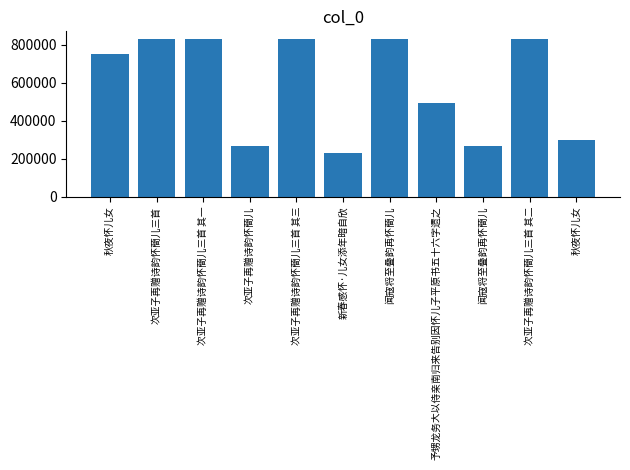

Which has a higher value, 闻寇将至叠韵再怀蕳儿 or 新春感怀·儿女添年暗自欣?

闻寇将至叠韵再怀蕳儿